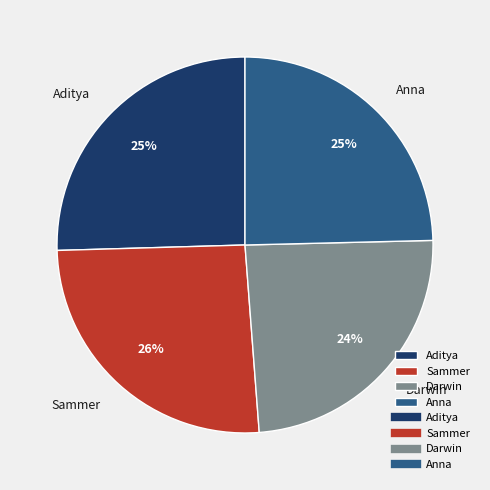

Does any single category account for the majority?

No